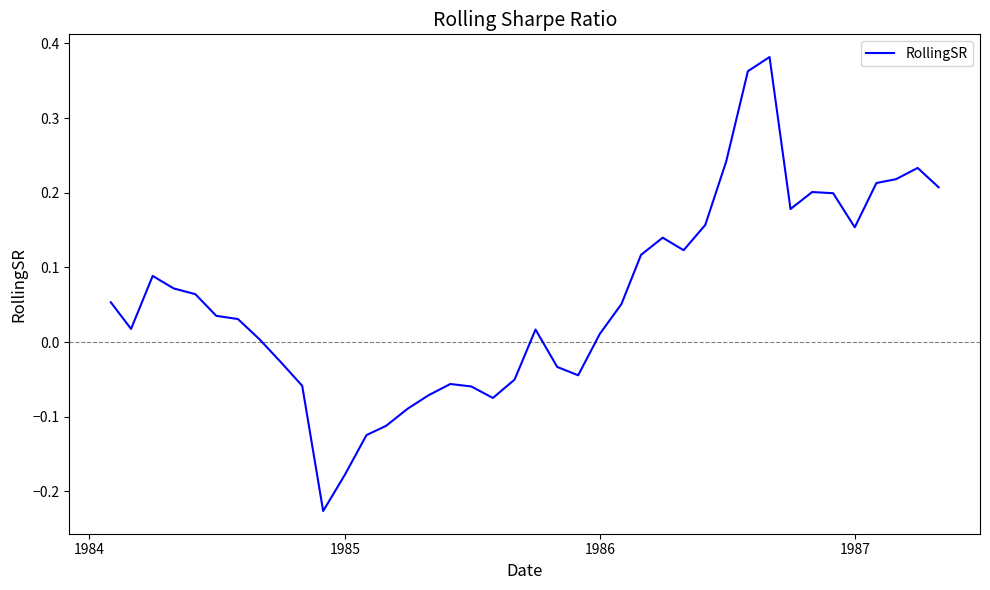

What is the sum of all values?

2.4